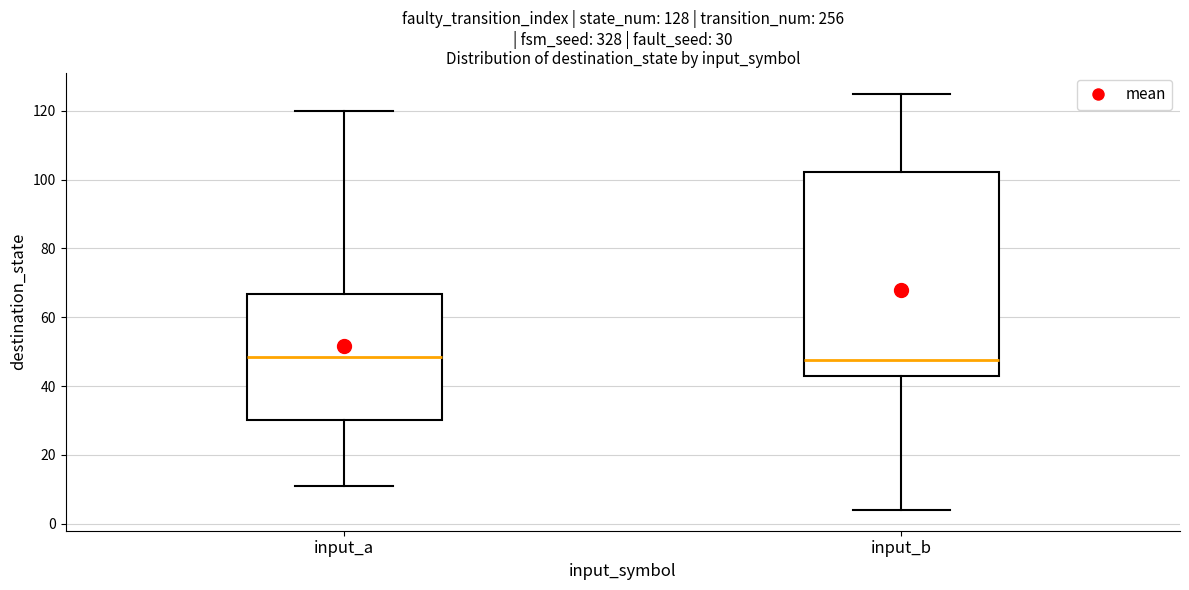

Comparing the boxes themselves (not the whiskers), which one is the tallest?

input_b